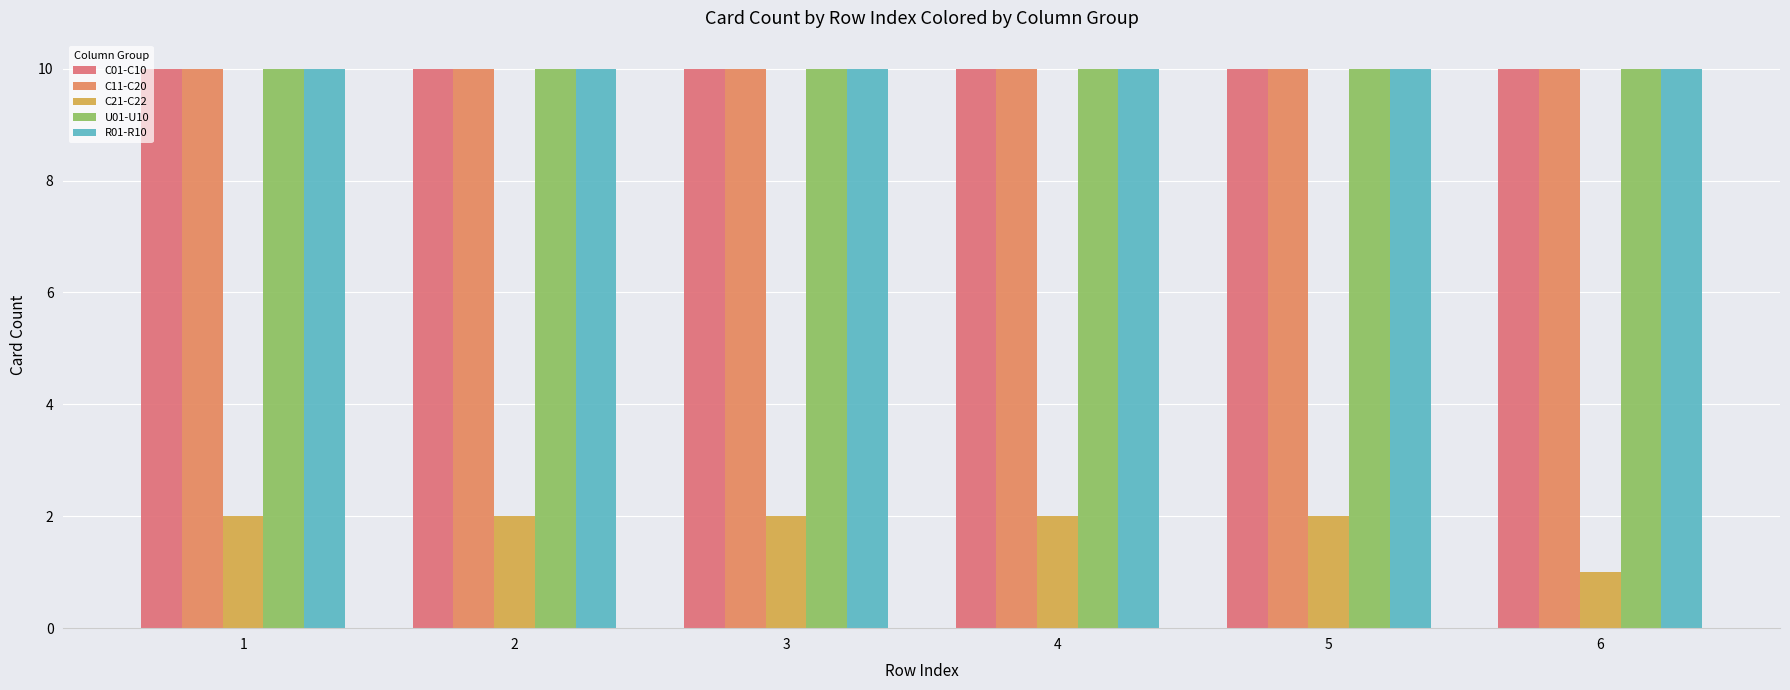

How many series are shown in this chart?

5